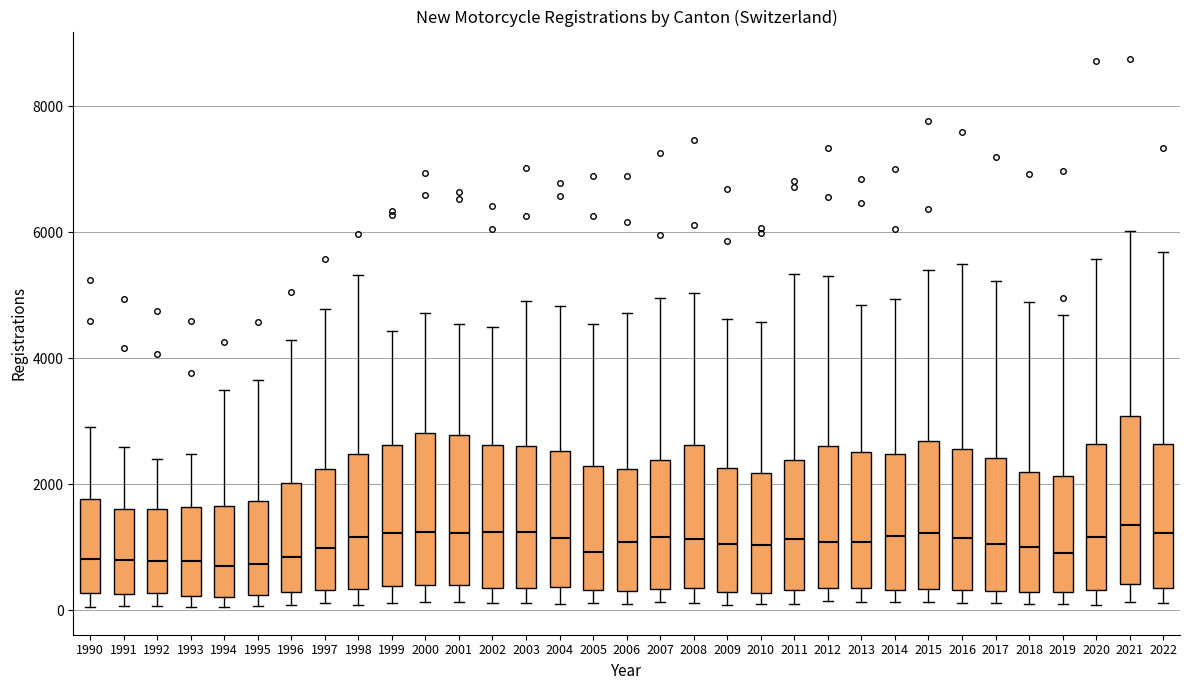

Where does the upper whisker of the box at x = 2011 end on the y-axis? The values are not printed on the chart, so give them approximately, as read against the axis.

5400